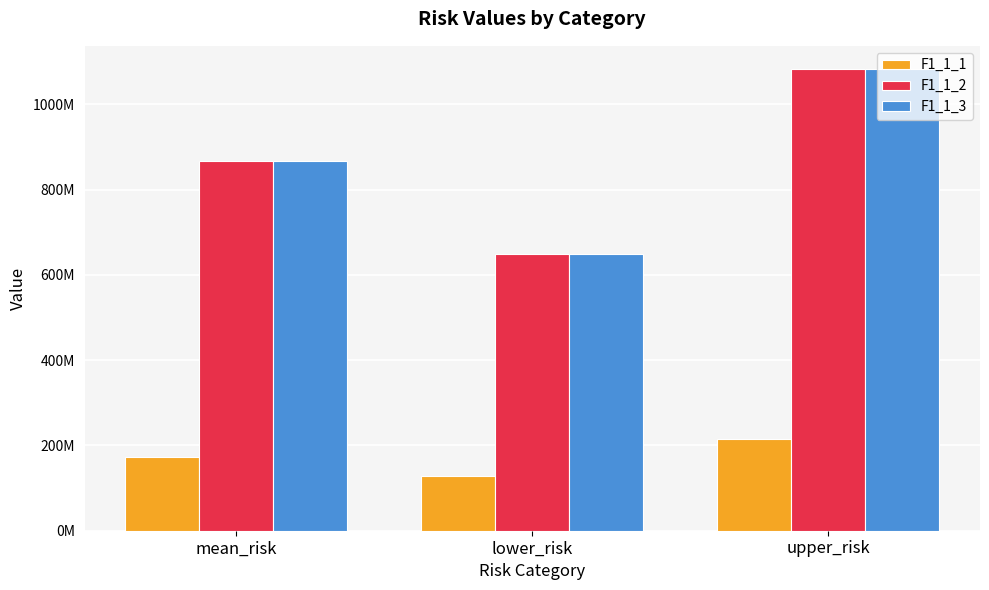

At which label is F1_1_2 closest to 866570041?

mean_risk